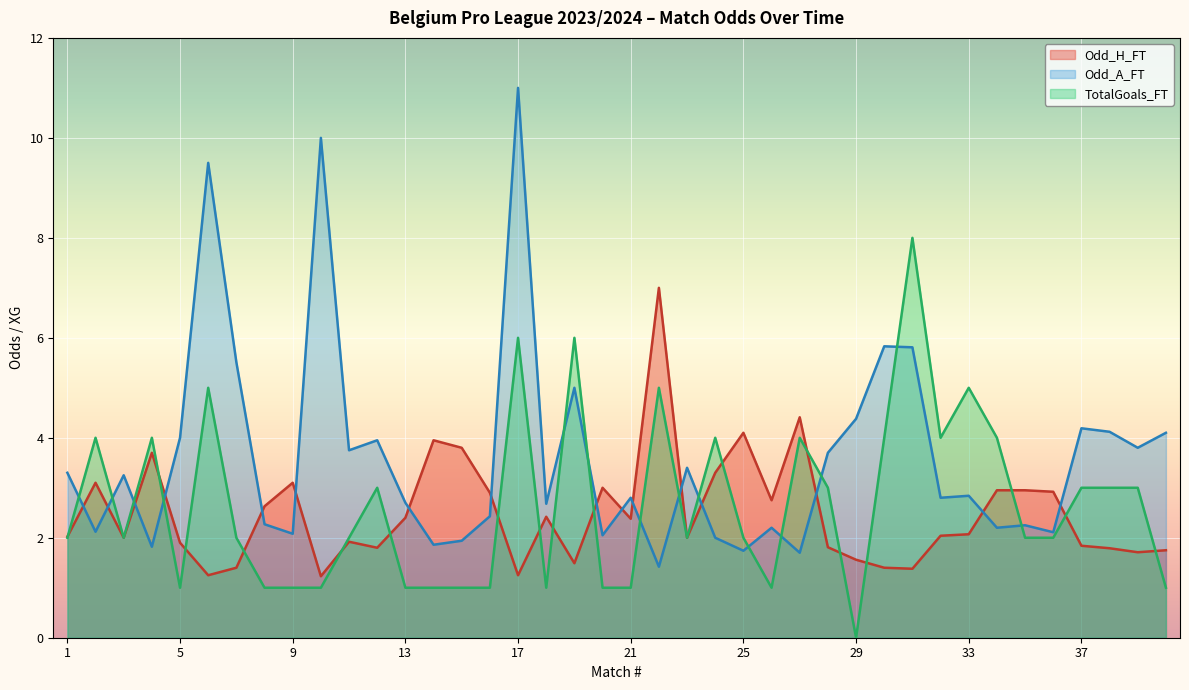

What are all the series names shown in the legend?

Odd_H_FT, Odd_A_FT, TotalGoals_FT